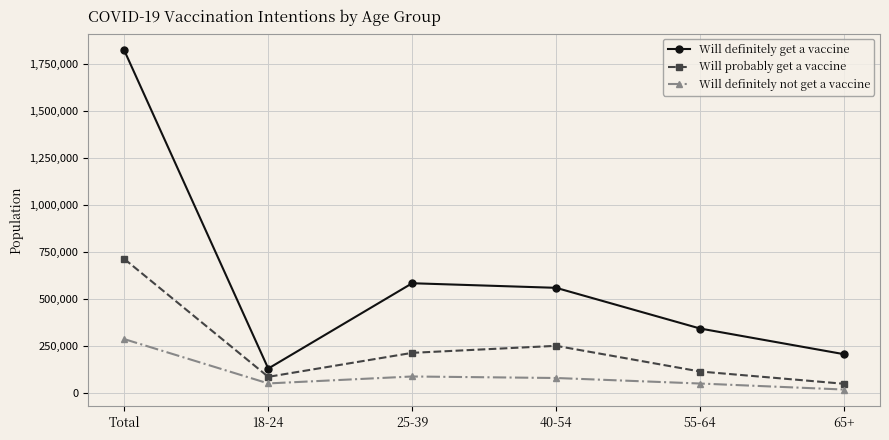

List the series in order of their peak value, lowest first.

Will definitely not get a vaccine, Will probably get a vaccine, Will definitely get a vaccine